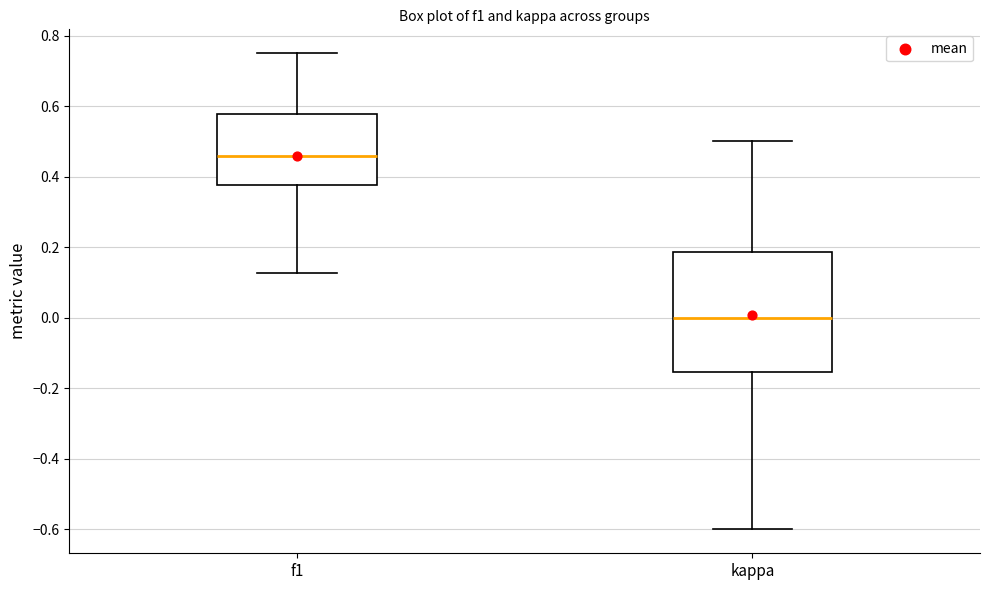

Comparing the boxes themselves (not the whiskers), which one is the tallest?

kappa